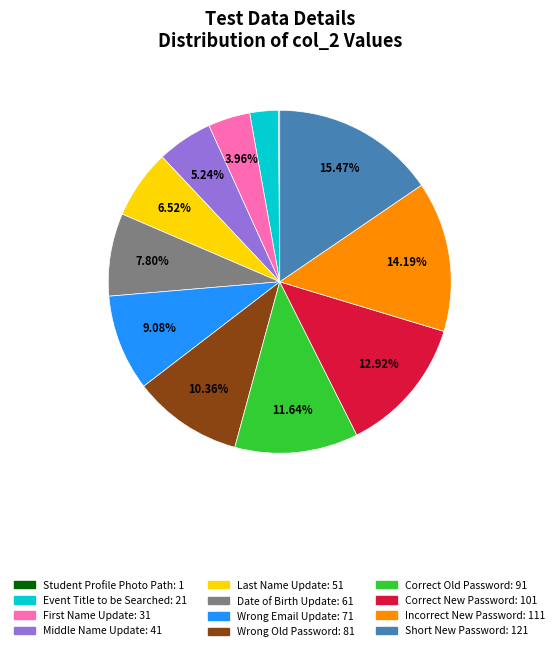

To the nearest percent, what is the difference between the Date of Birth Update and Correct New Password slice percentages?

5%